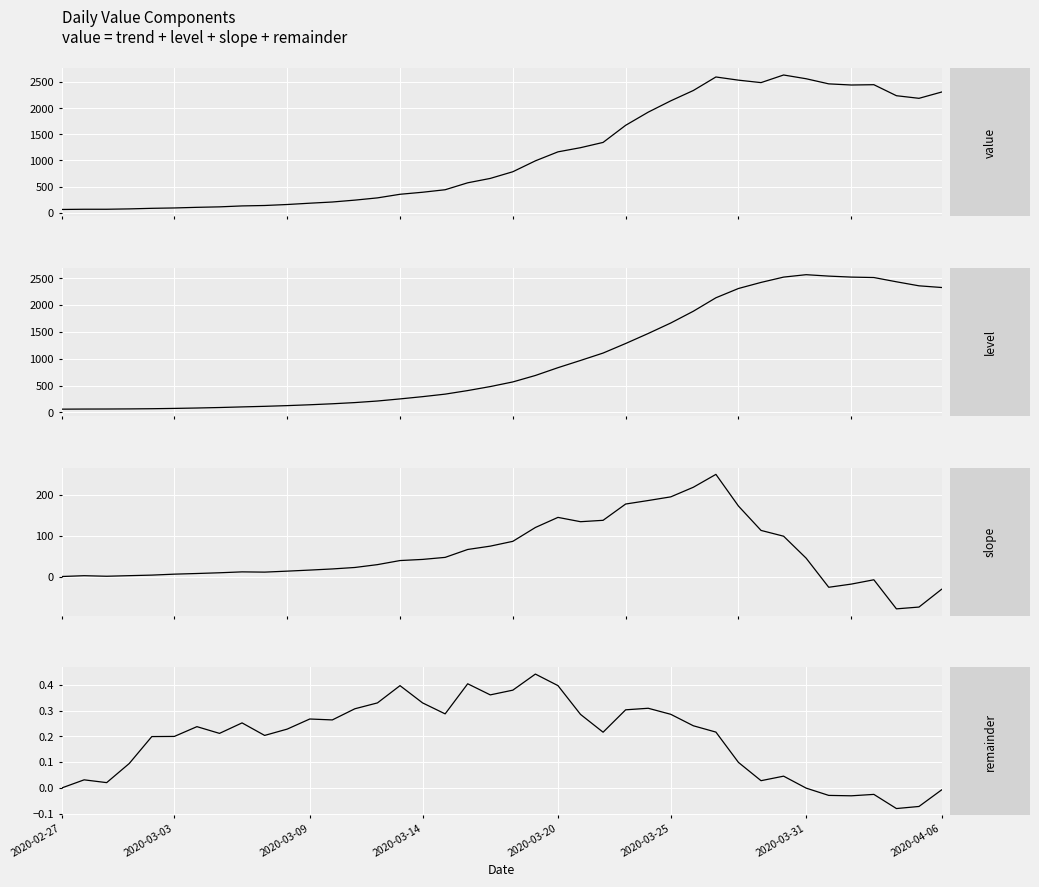

Is this an area chart (filled region under the line)?

No